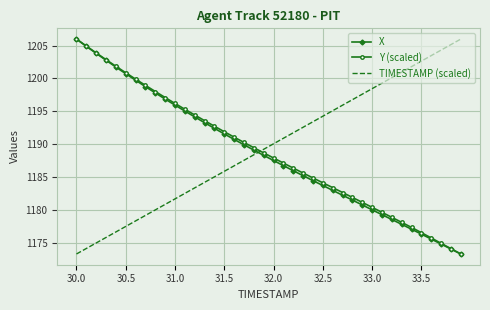

At how many categories does at least one series exceed 1173?

40